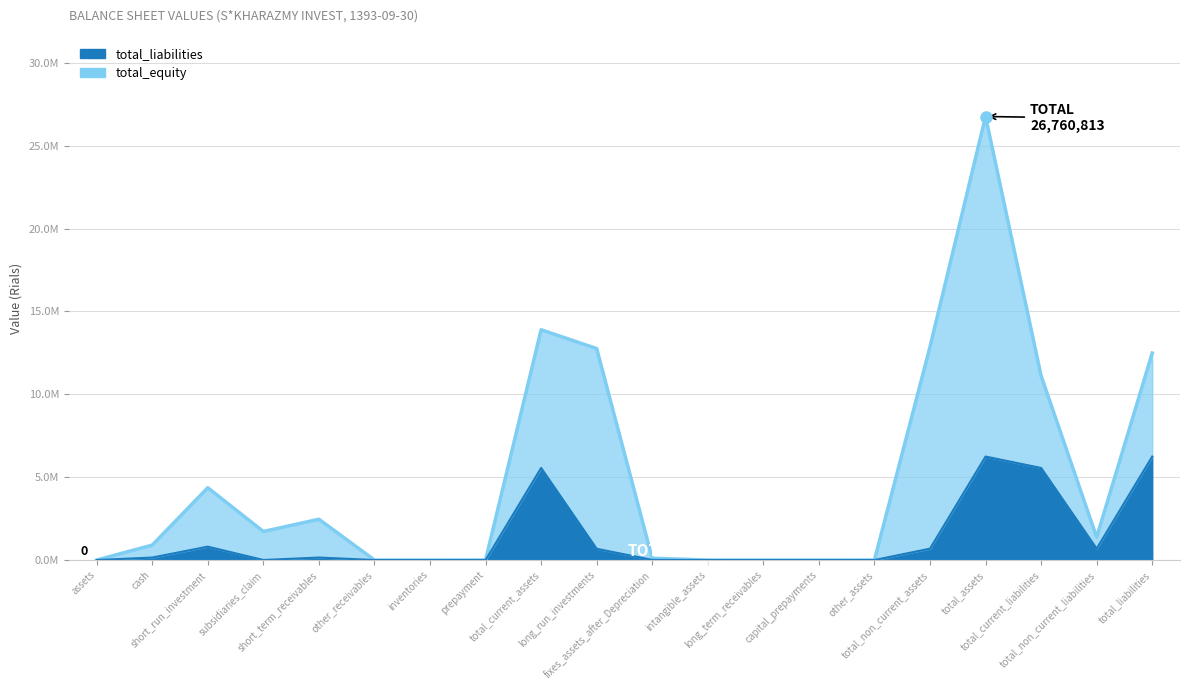

What is the average value?

1338655